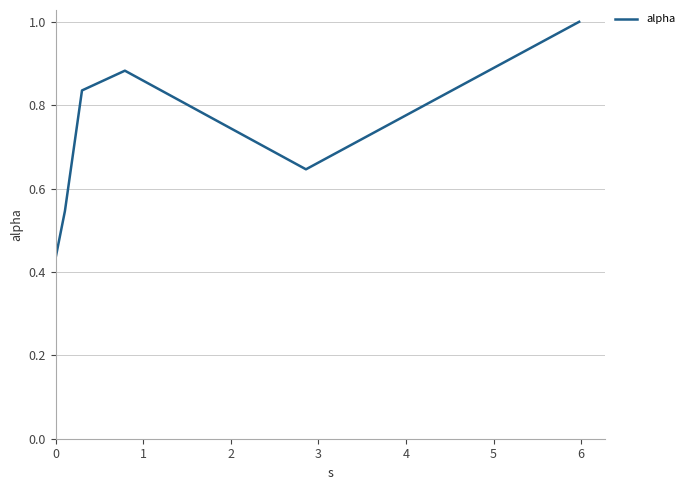

How many interior local valleys (lower than both neighbors) does the data have?

1